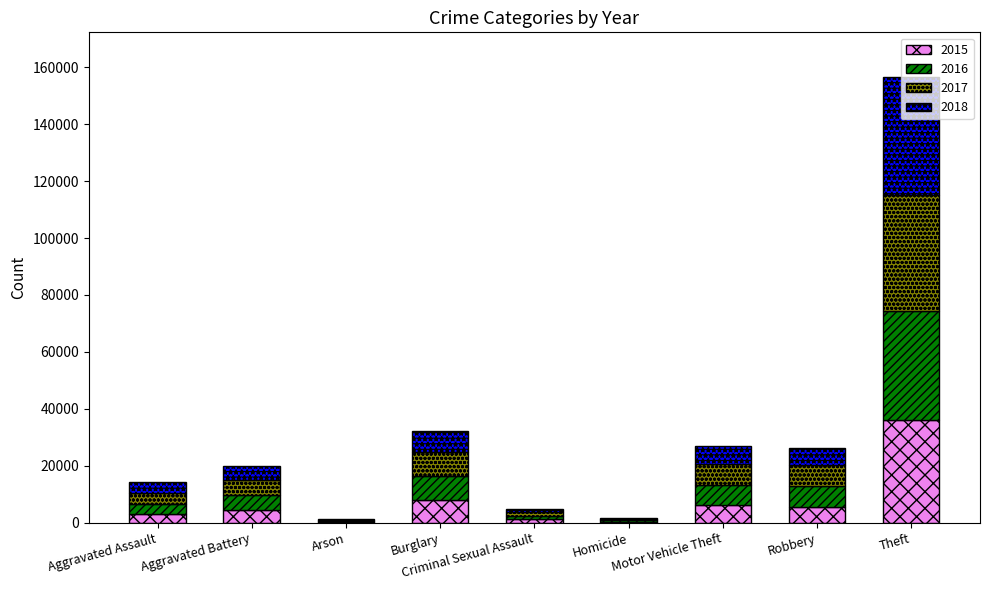

Does the chart contain stacked bars?

Yes